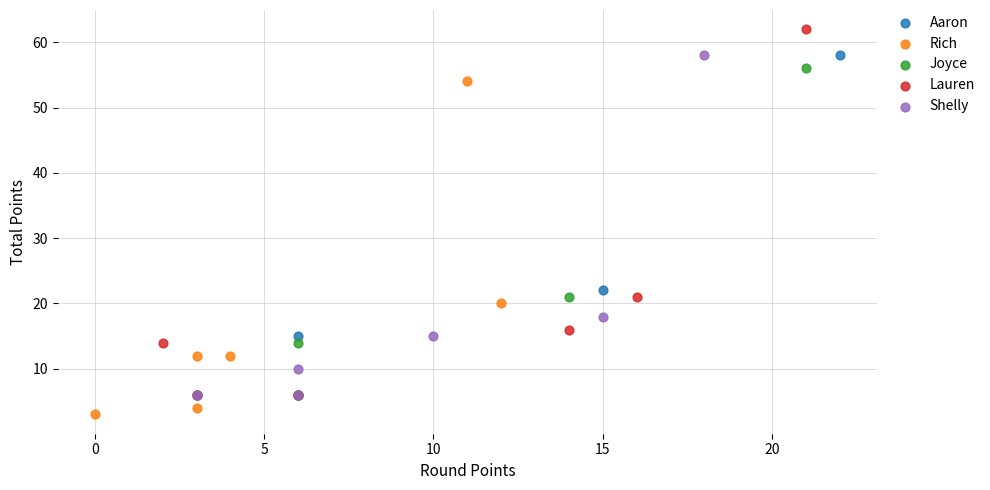

Which series reaches the maximum Y coordinate?

Lauren